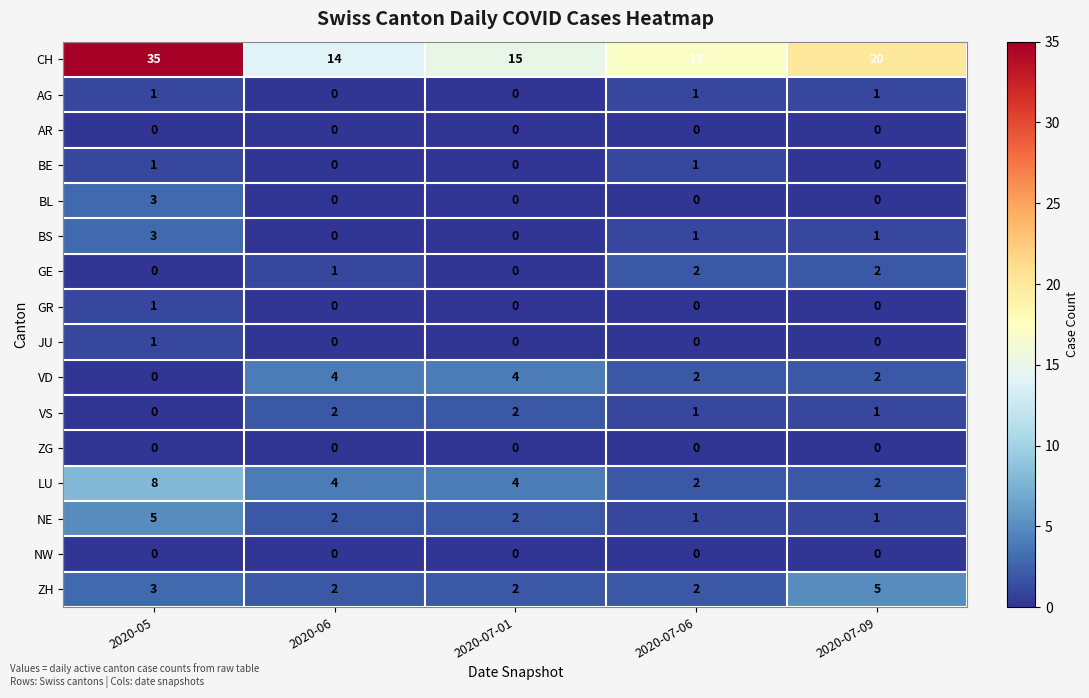

The value of BL at 2020-07-01 is 0. True or false?

True